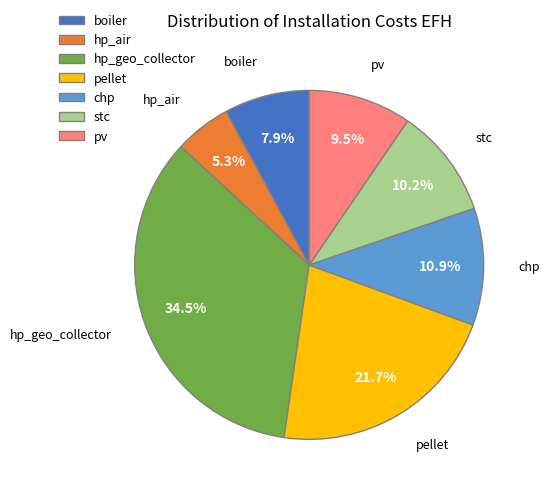

Is chp the majority of the pie?

No